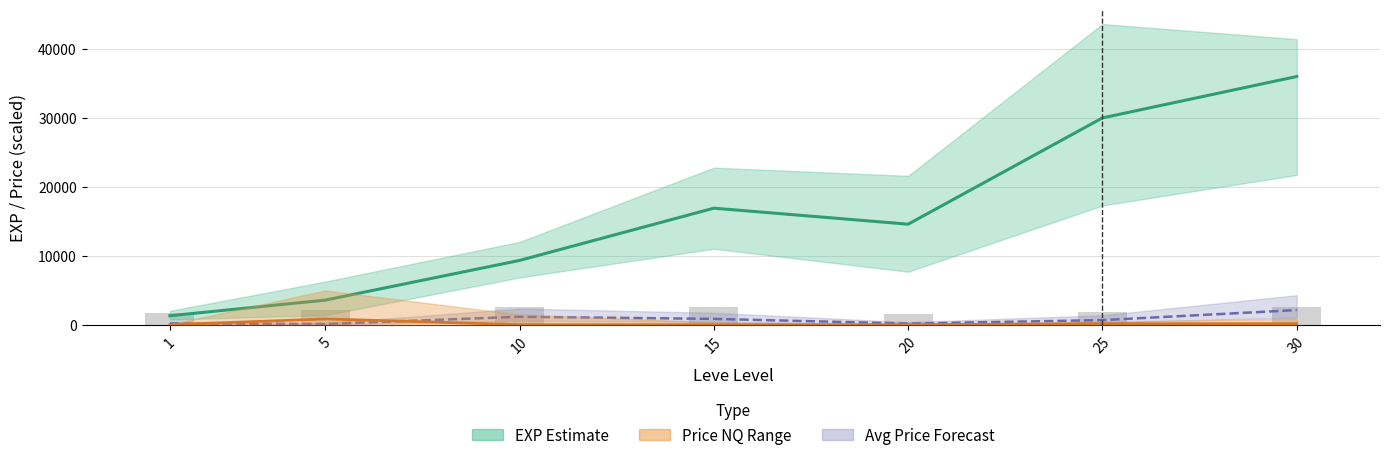

Is the value of EXP Estimate at 10 greater than the value of Avg Price at 5?

Yes